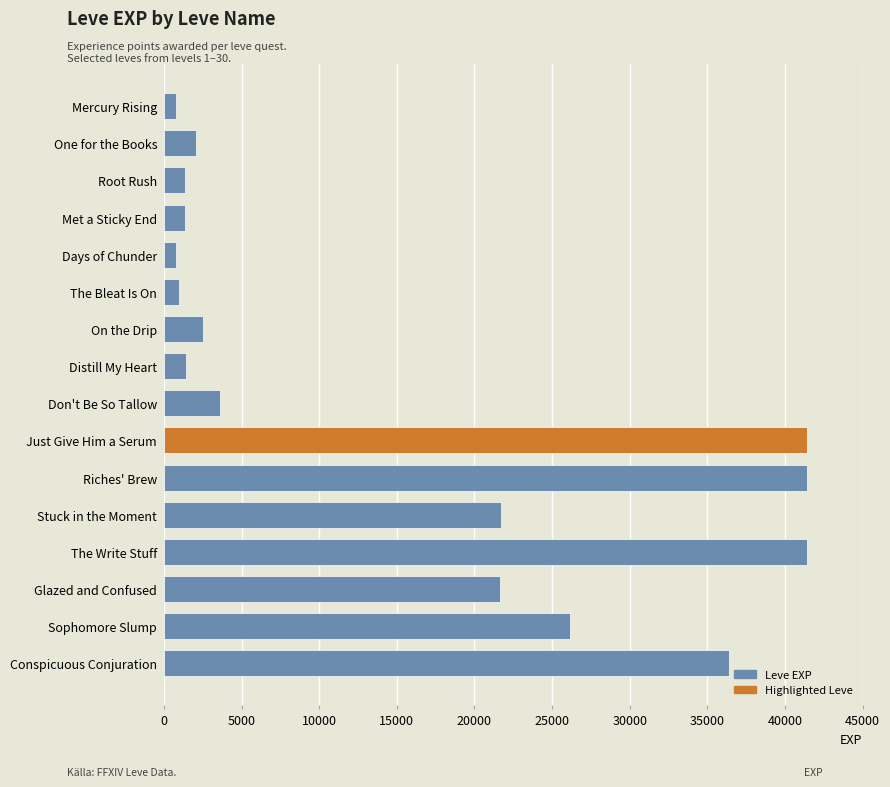

Count the number of categories in the chart.

16